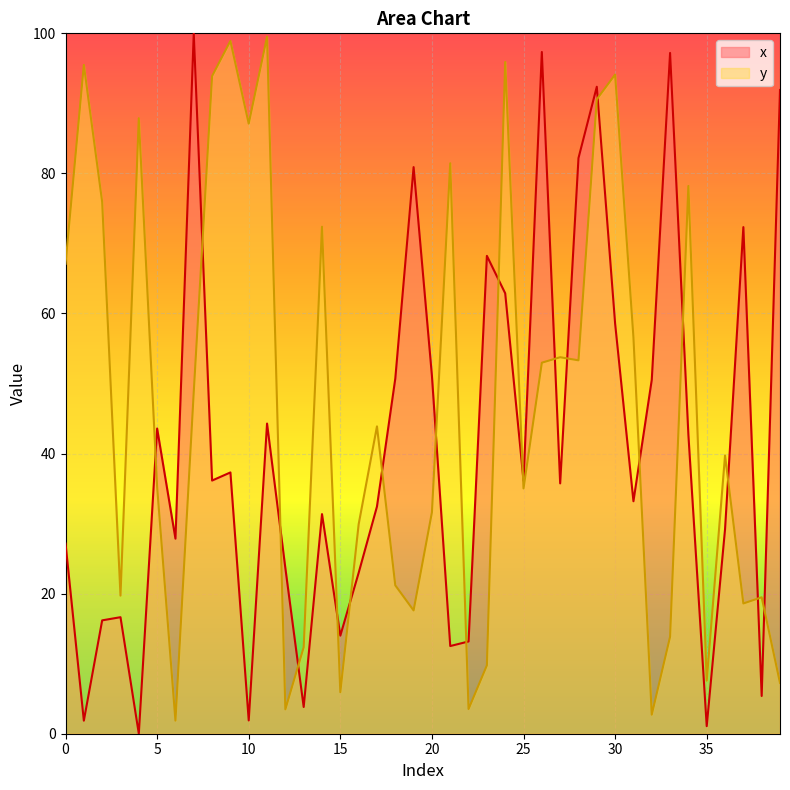

Where is the first local maximum for x?

3